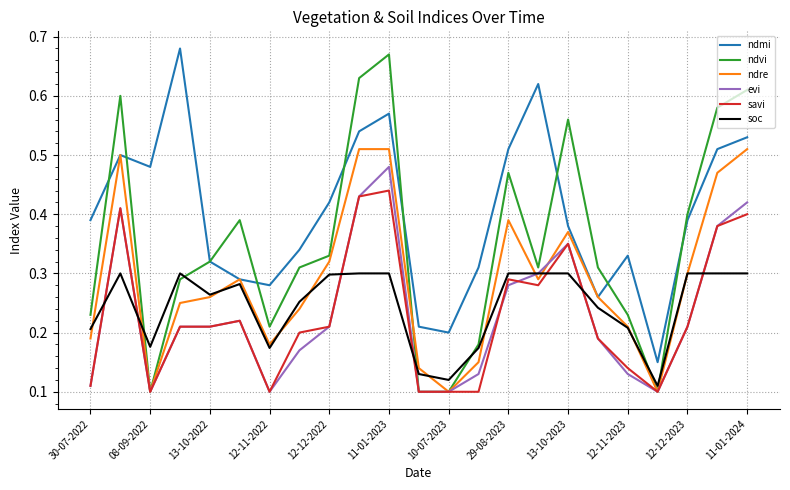

Count the number of data series in this chart.

6